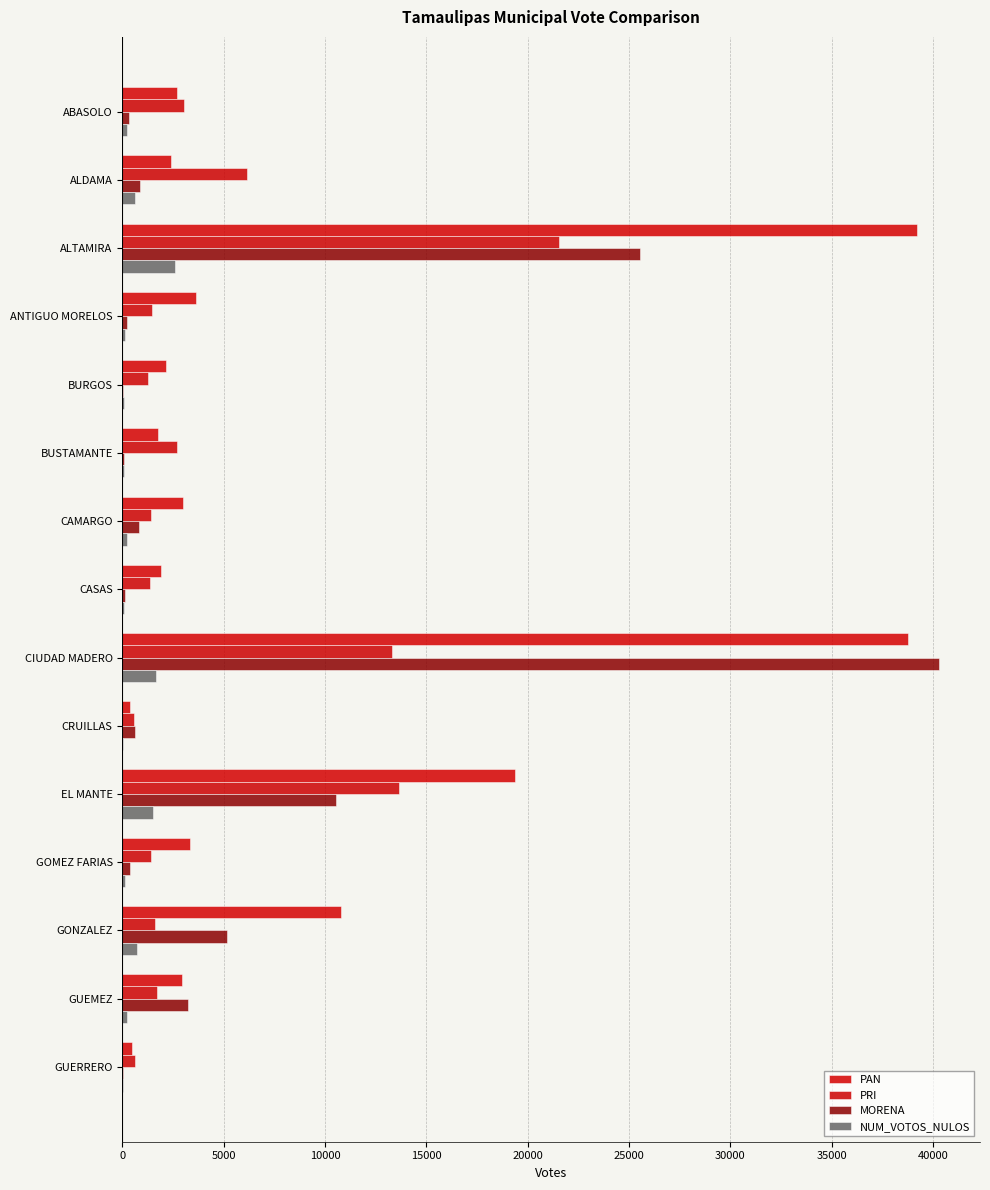

How many distinct data groups are displayed?

4